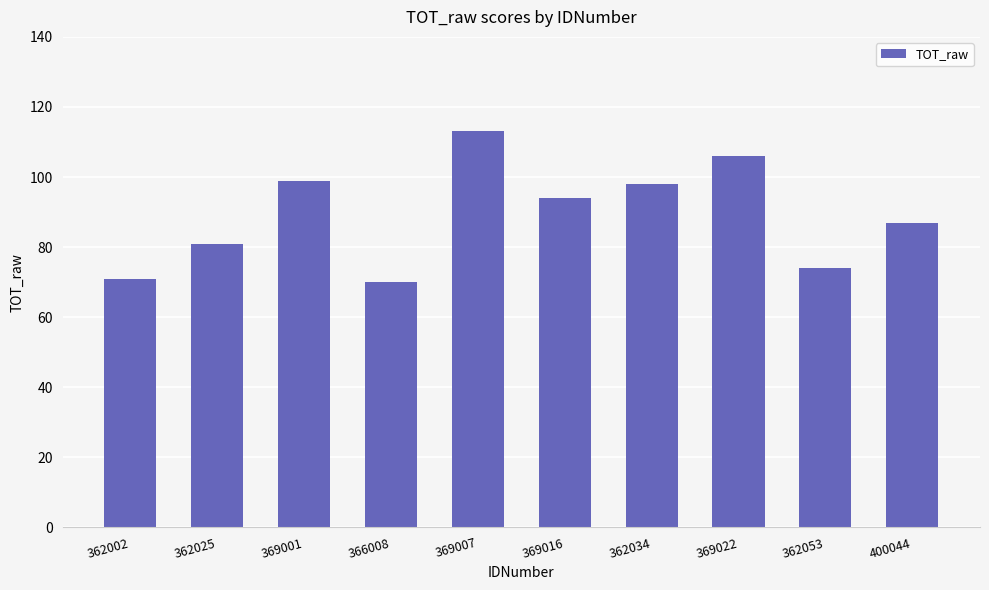

What is the difference between the maximum and second lowest values?

42